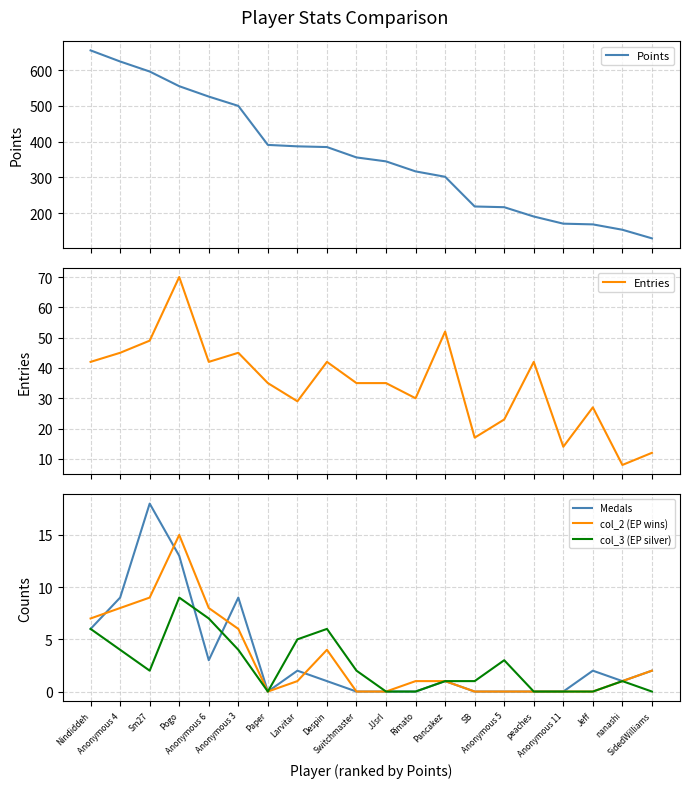

Rank the series by their maximum value, from highest to lowest.

Points, Entries, Medals, col_2 (EP wins), col_3 (EP silver)